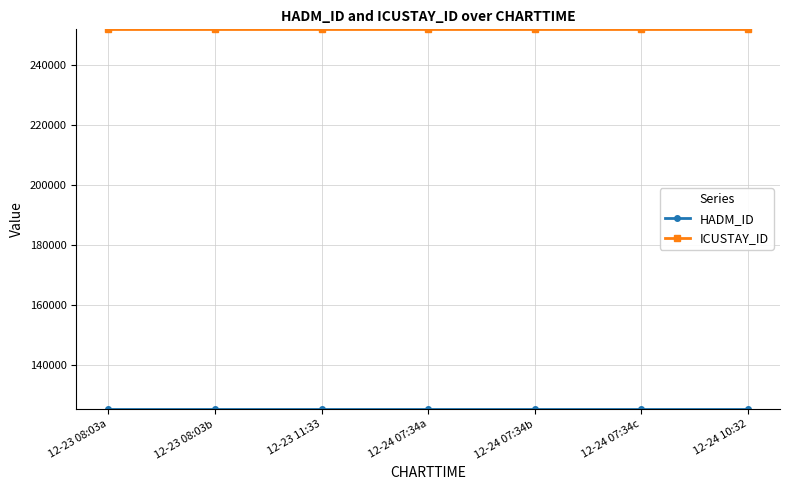

What is the label of the 3rd point from the left?

12-23 11:33